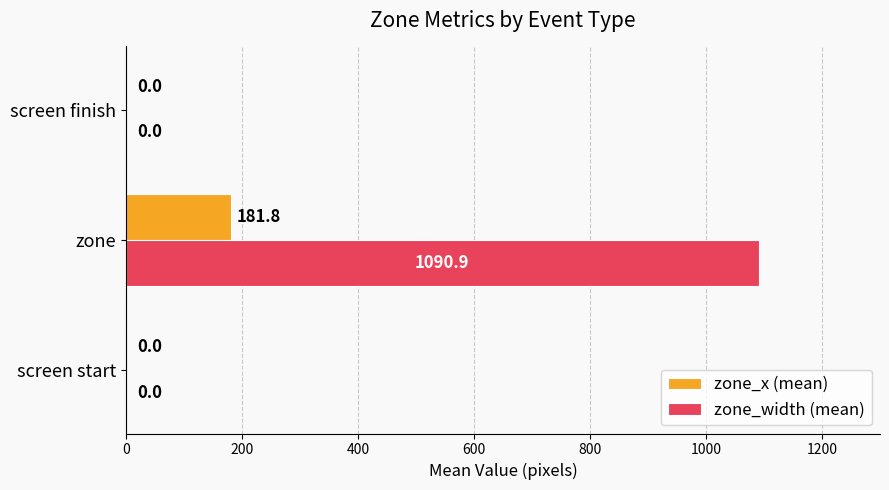

What is the highest value of the zone_x (mean) series?

181.8